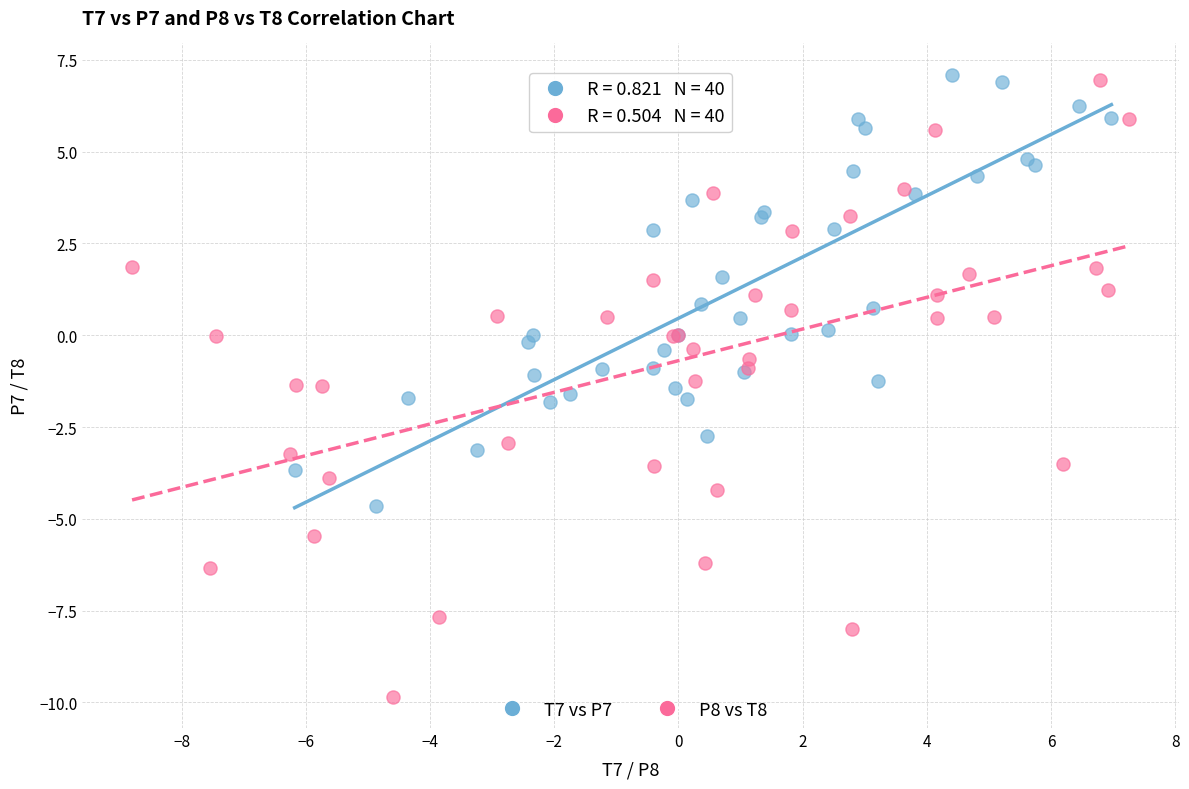

What are all the series names shown in the legend?

T7 vs P7, P8 vs T8